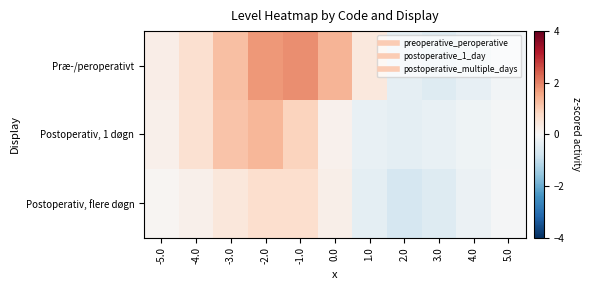

List the series in order of their overall mean, highest first.

Præ-/peroperativt, Postoperativ, 1 døgn, Postoperativ, flere døgn